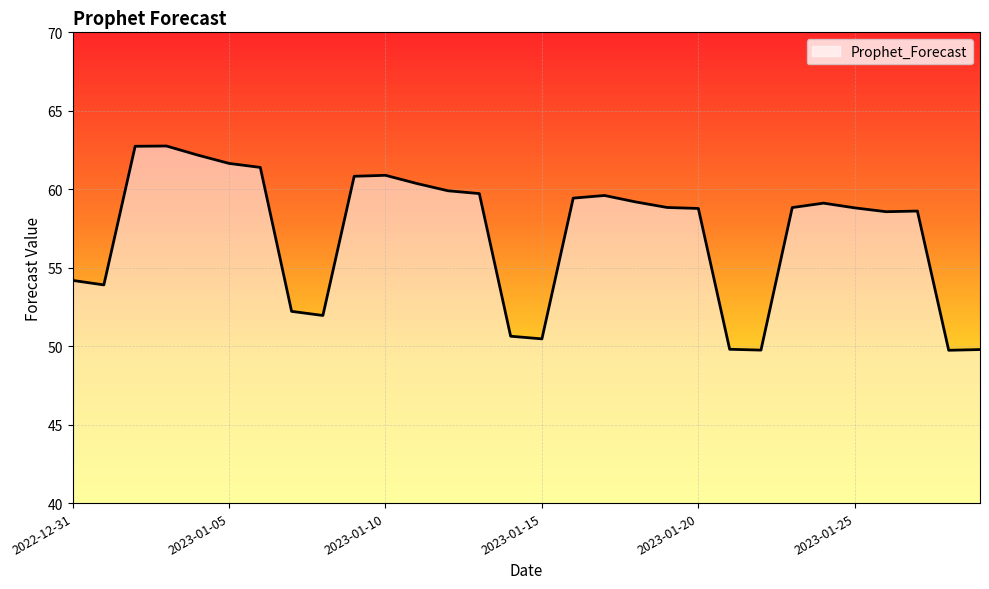

What is the difference between the maximum and minimum values?

13.0